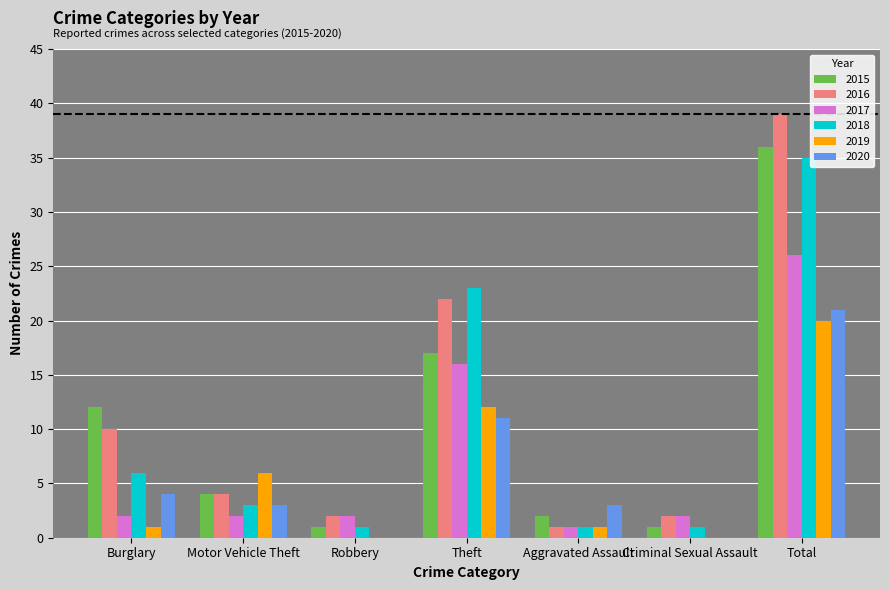

What is the approximate value of 2020 at Total, to the nearest 5?

20